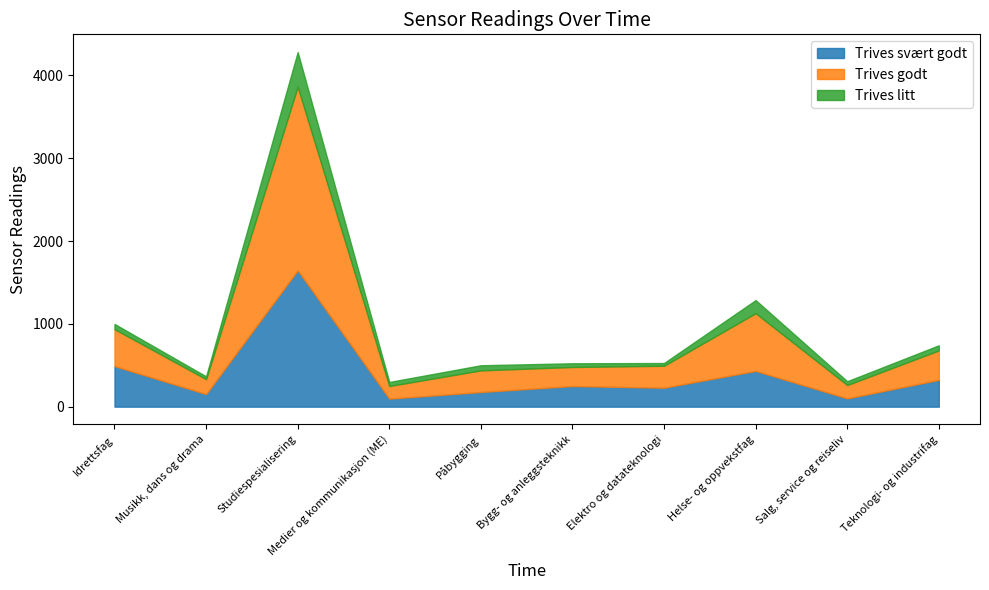

Where do Trives godt and Trives svært godt first cross each other?

Idrettsfag and Musikk, dans og drama